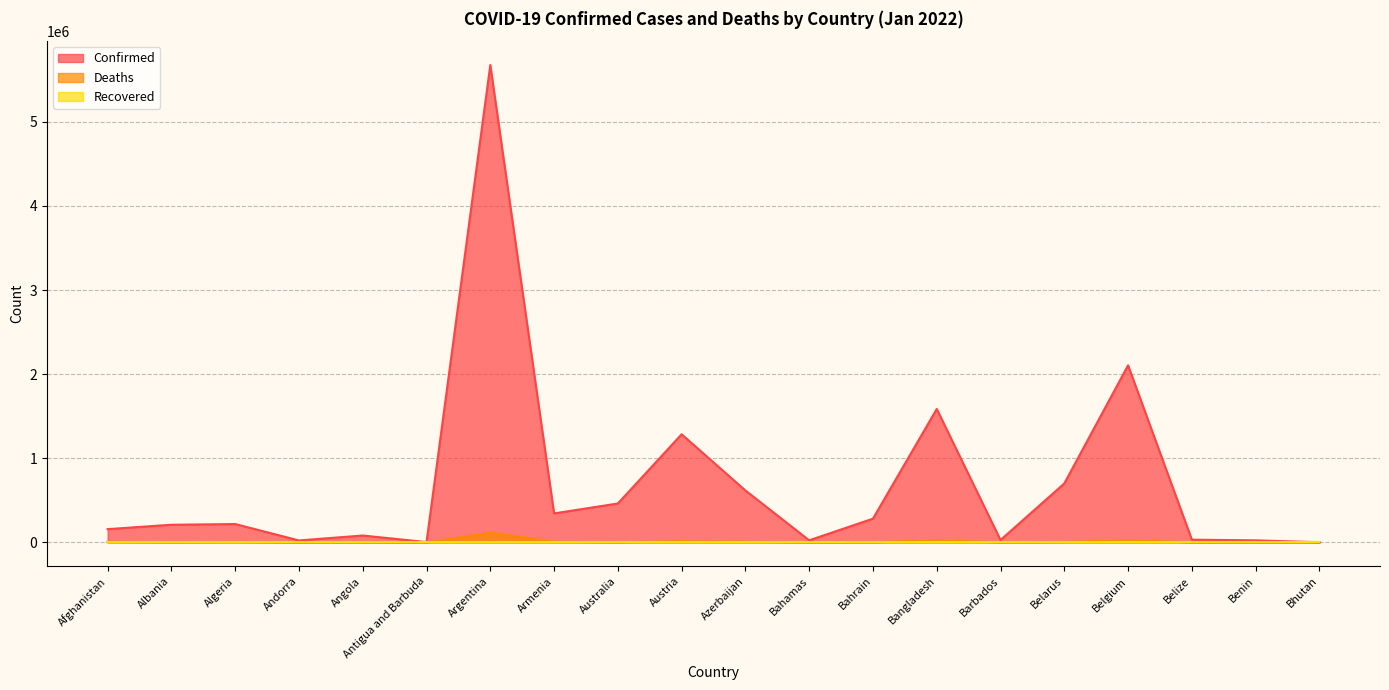

Which series has the largest total across all categories?

Confirmed